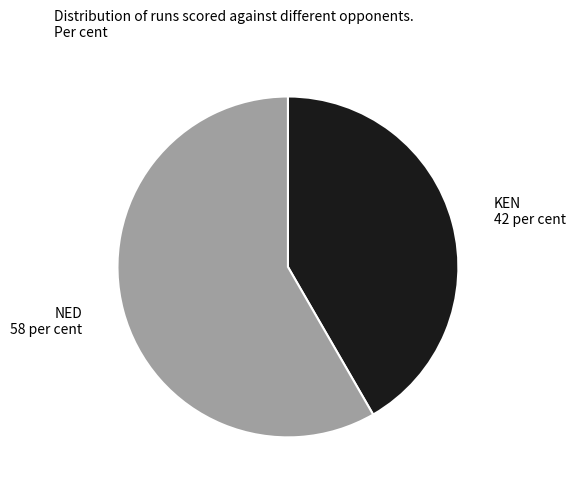

Approximately how many times larger is the value at NED compared to KEN?

1.4